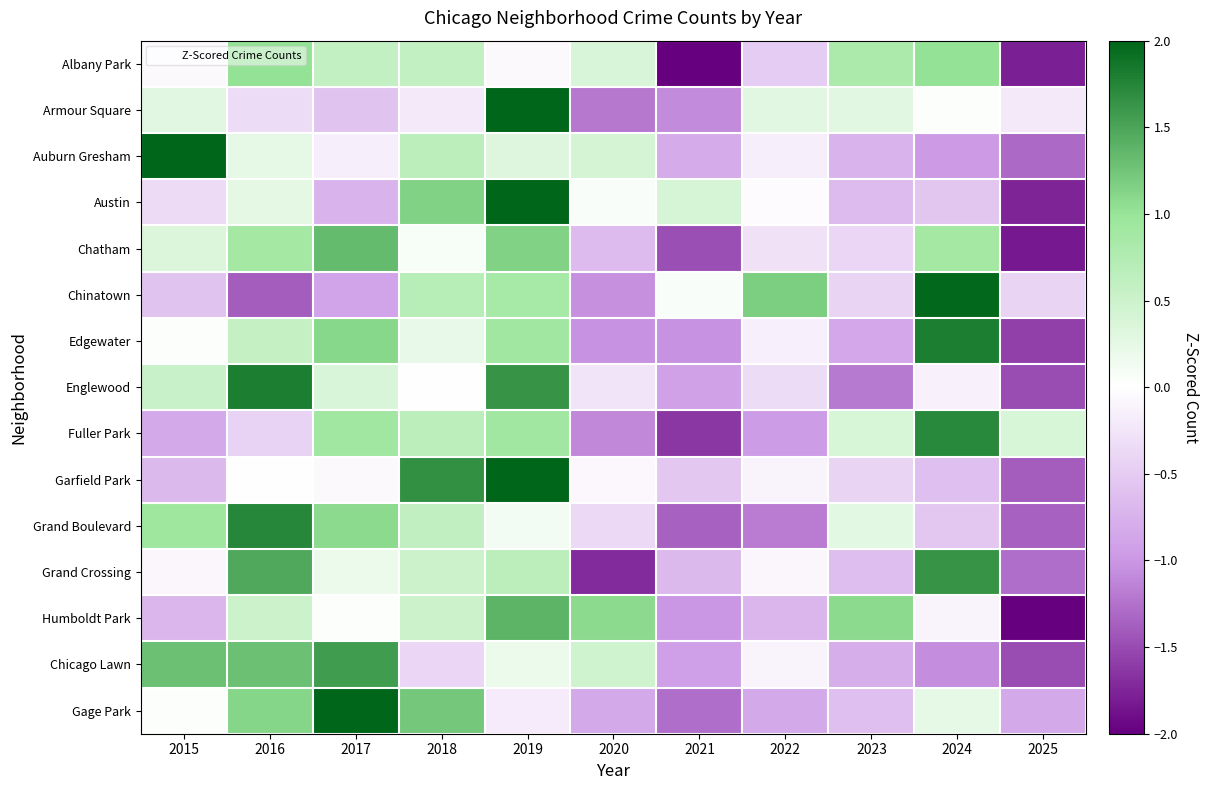

At 2018, list the series in order from smallest to largest.

Chicago Lawn, Armour Square, Englewood, Chatham, Edgewater, Humboldt Park, Grand Crossing, Albany Park, Grand Boulevard, Fuller Park, Auburn Gresham, Chinatown, Austin, Gage Park, Garfield Park